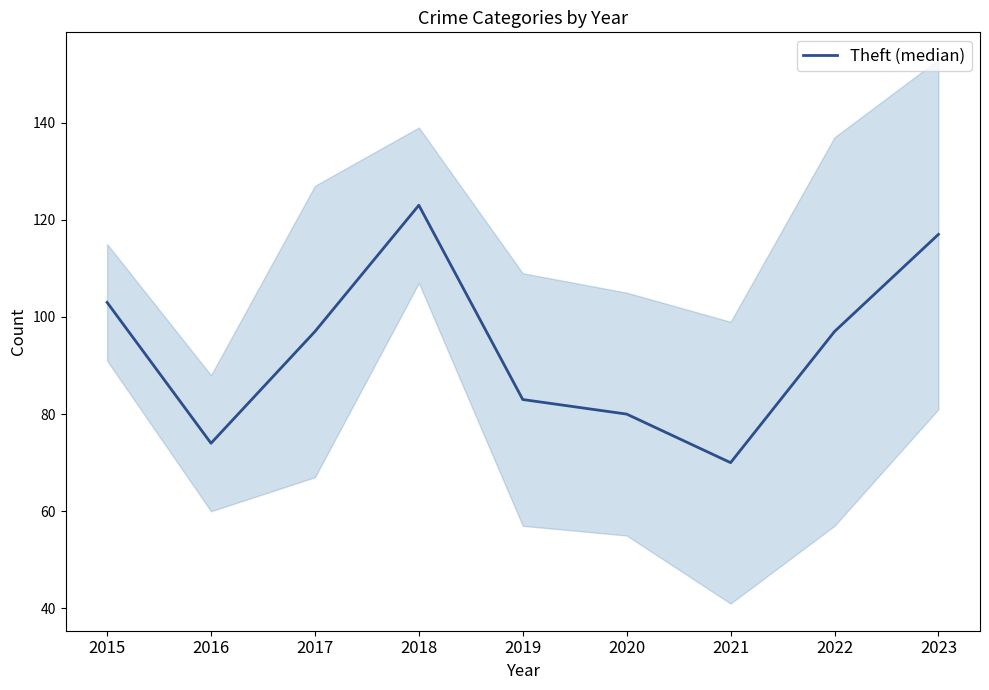

What is the difference between the values at 2016 and 2015?

29